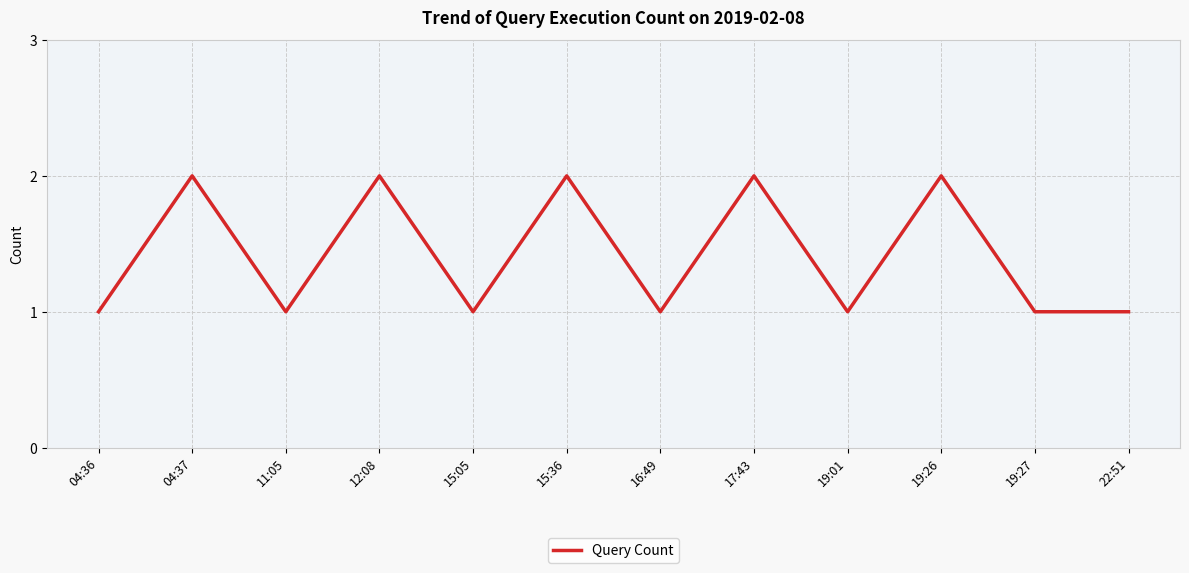

Is it true that the value at 15:36 is 3?

False